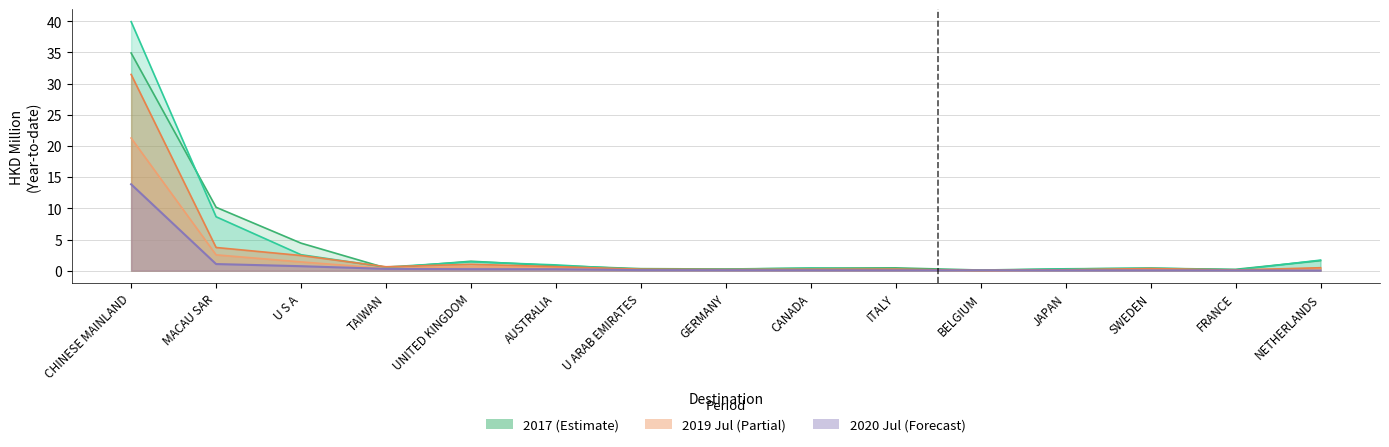

Reading left to right, transcribe all the data shown in this chart.

201712: 34.9	10.2	4.4	0.4	1.5	0.8	0.3	0.3	0.4	0.5	0.1	0.3	0.4	0.2	1.6
201812: 39.9	8.6	2.6	0.6	1.4	0.9	0.2	0.2	0.4	0.2	0.1	0.3	0.4	0.1	1.7
201912: 31.5	3.7	2.4	0.6	1.0	0.6	0.2	0.2	0.2	0.3	0.0	0.1	0.3	0.1	0.5
201907: 21.3	2.5	1.4	0.4	0.7	0.5	0.1	0.1	0.1	0.1	0.0	0.1	0.2	0.1	0.4
202007: 13.9	1.1	0.7	0.3	0.2	0.2	0.1	0.1	0.1	0.1	0.1	0.1	0.1	0.0	0.0